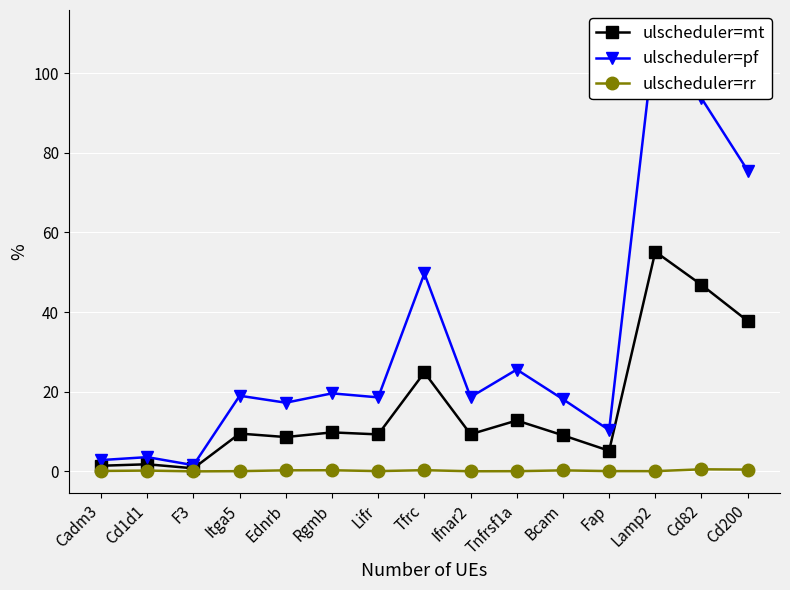

List the labels in order of ulscheduler=mt value, largest first.

Lamp2, Cd82, Cd200, Tfrc, Tnfrsf1a, Rgmb, Itga5, Ifnar2, Lifr, Bcam, Ednrb, Fap, Cd1d1, Cadm3, F3